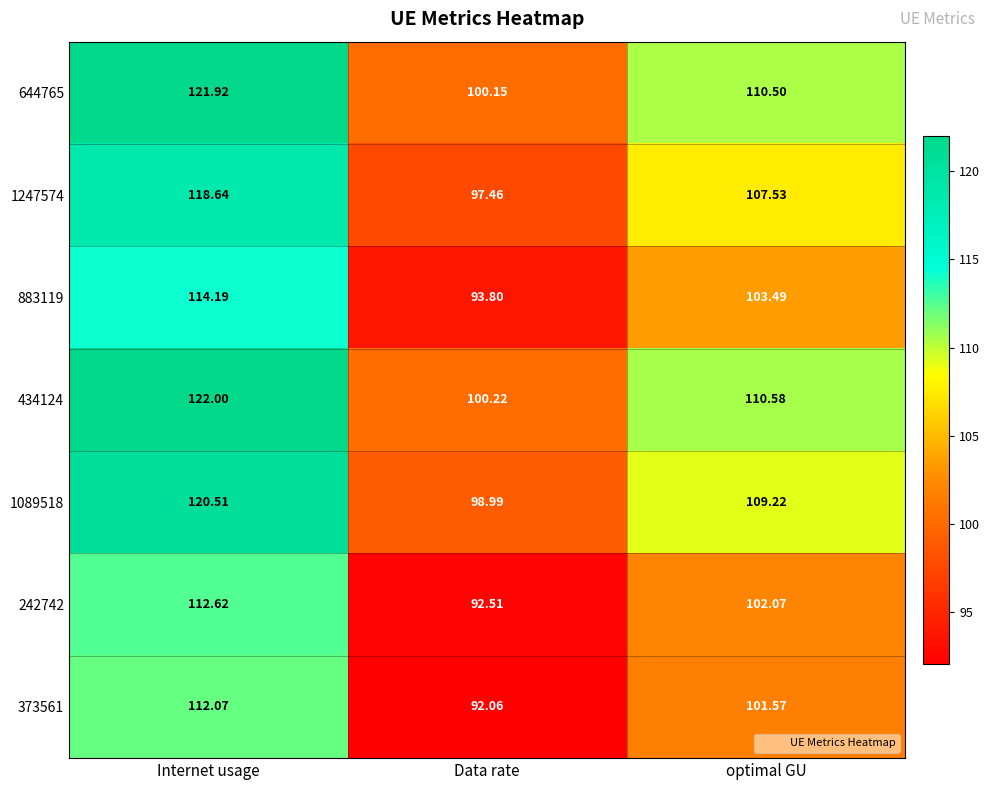

List the labels in order of 1247574 value, smallest first.

Data rate, optimal GU, Internet usage